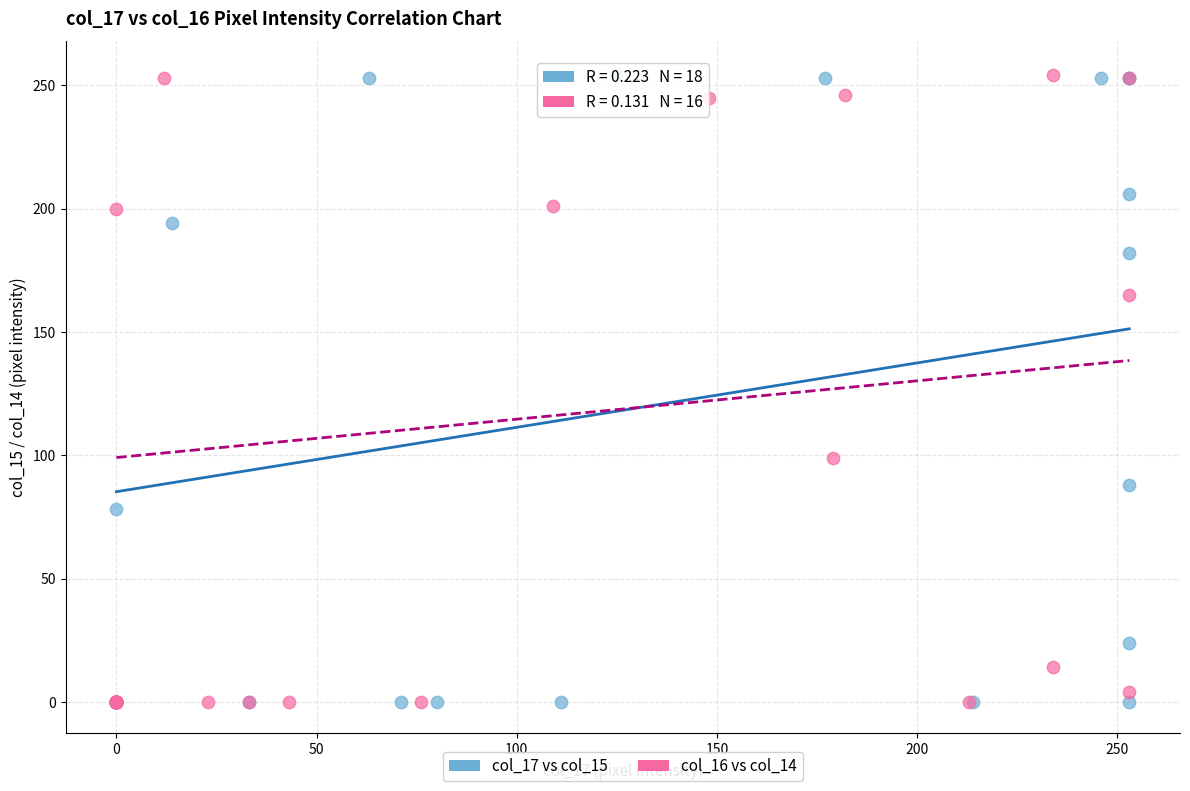

Which series has the largest Y range (max minus min)?

col_17 vs col_15